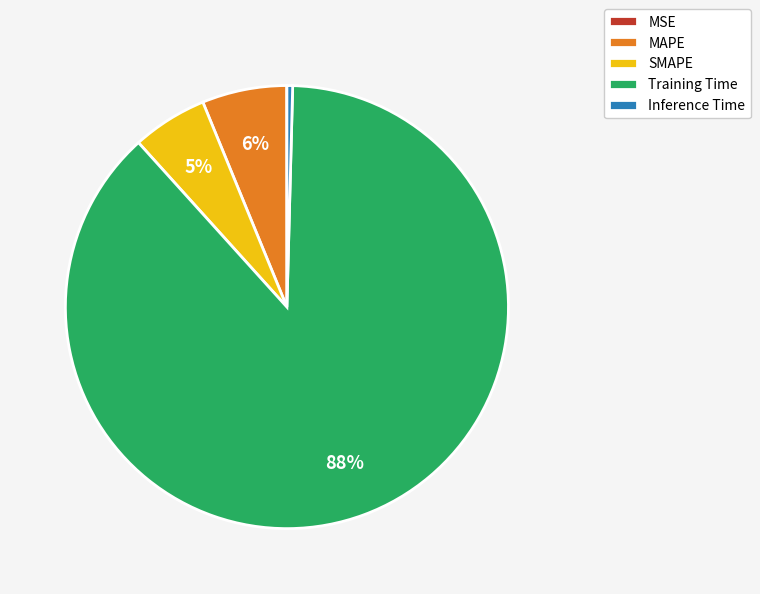

Between SMAPE and Inference Time, which is larger?

SMAPE